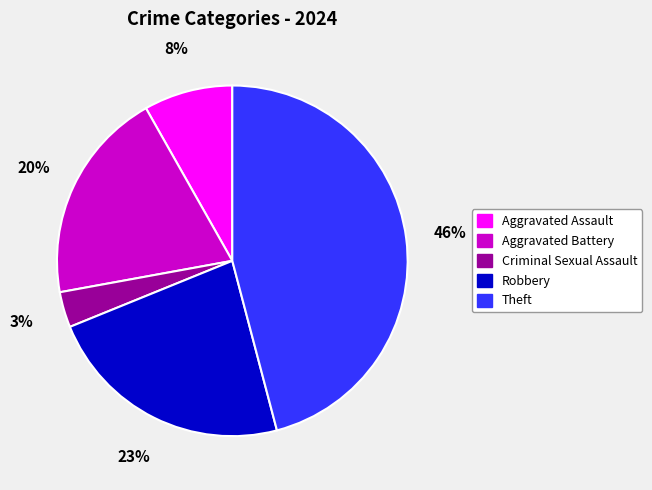

Combined, do Criminal Sexual Assault and Aggravated Battery account for over 50%?

No